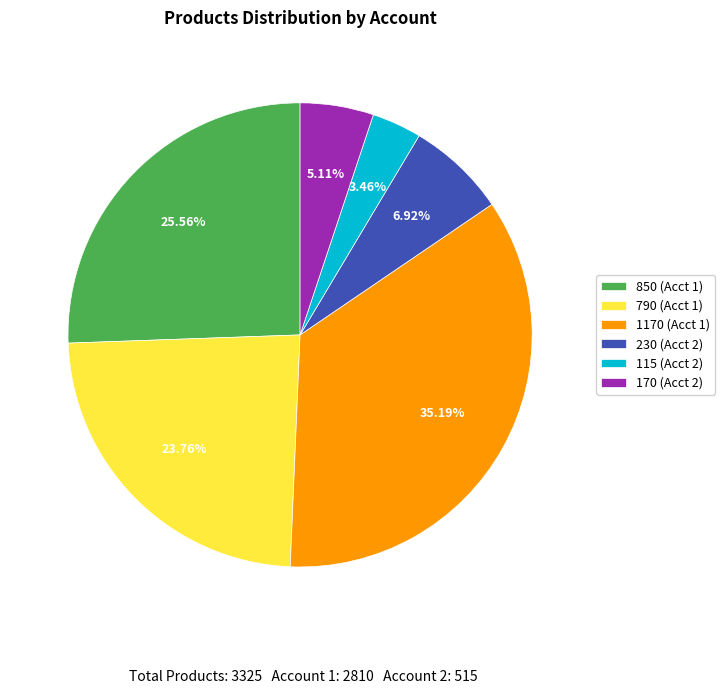

Does any single category account for the majority?

No